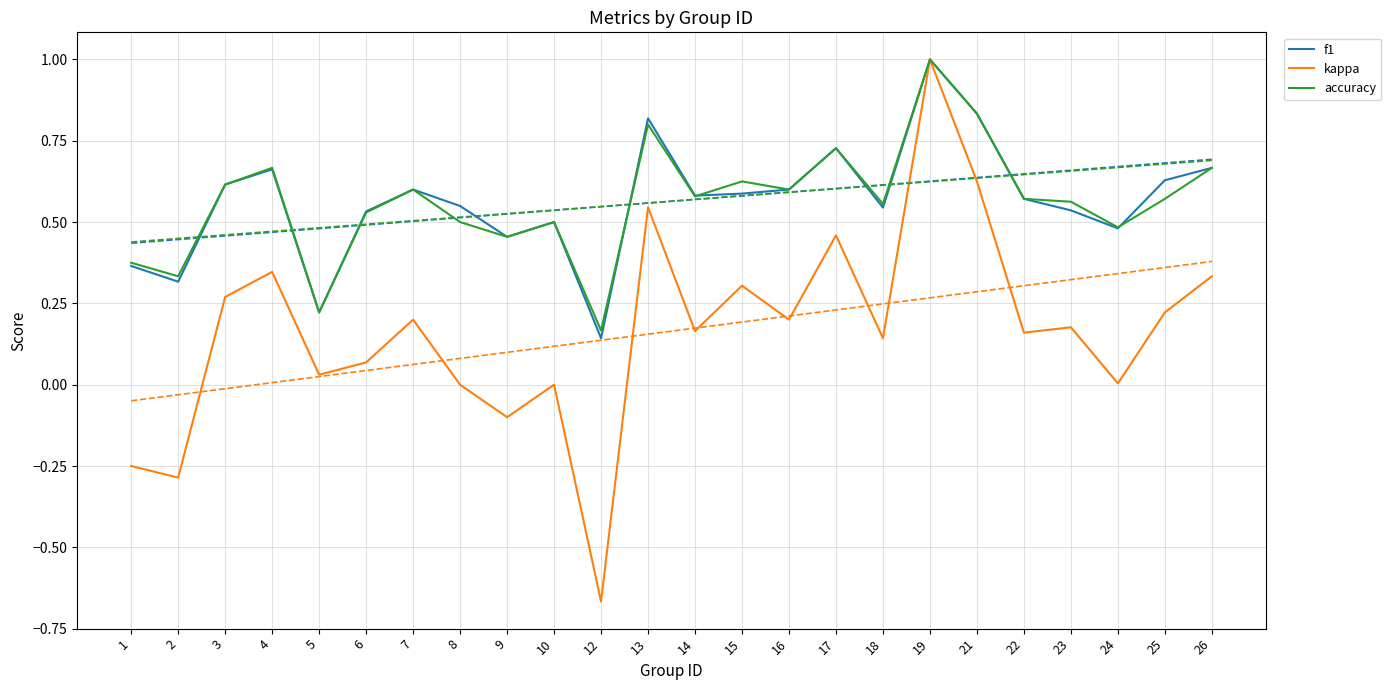

Reading left to right, what are all the values shown in this chart?

f1: 1=0.4	2=0.3	3=0.6	4=0.7	5=0.2	6=0.5	7=0.6	8=0.5	9=0.5	10=0.5	12=0.1	13=0.8	14=0.6	15=0.6	16=0.6	17=0.7	18=0.5	19=1.0	21=0.8	22=0.6	23=0.5	24=0.5	25=0.6	26=0.7
kappa: 1=-0.2	2=-0.3	3=0.3	4=0.3	5=0.0	6=0.1	7=0.2	8=0.0	9=-0.1	10=0.0	12=-0.7	13=0.5	14=0.2	15=0.3	16=0.2	17=0.5	18=0.1	19=1.0	21=0.6	22=0.2	23=0.2	24=0.0	25=0.2	26=0.3
accuracy: 1=0.4	2=0.3	3=0.6	4=0.7	5=0.2	6=0.5	7=0.6	8=0.5	9=0.5	10=0.5	12=0.2	13=0.8	14=0.6	15=0.6	16=0.6	17=0.7	18=0.6	19=1.0	21=0.8	22=0.6	23=0.6	24=0.5	25=0.6	26=0.7